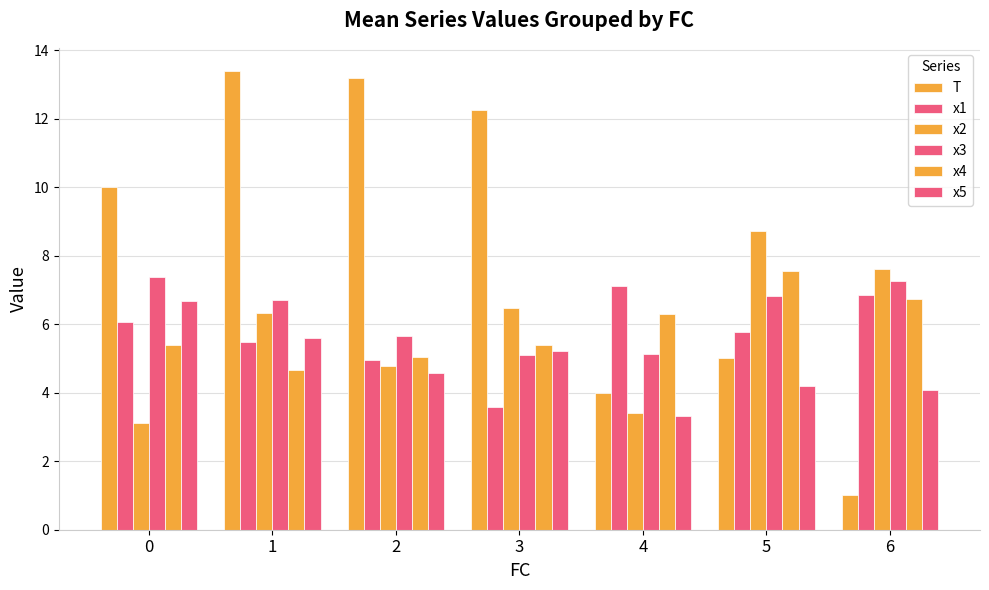

How many groups of bars are there?

7